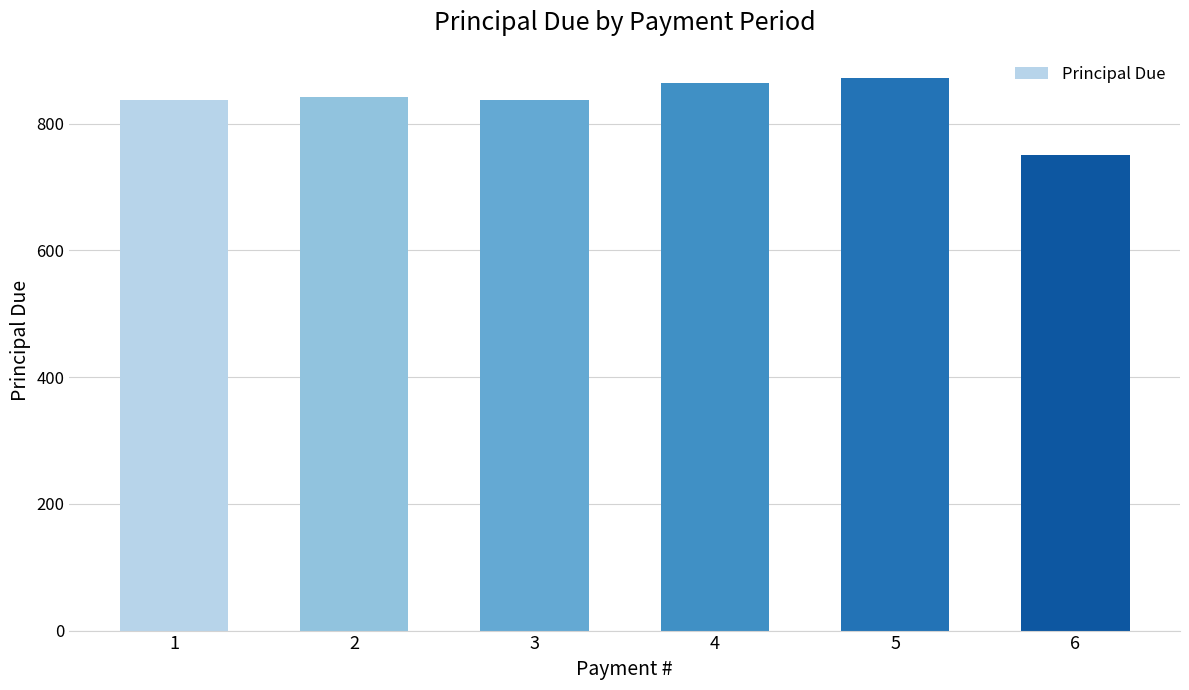

At which category does the chart reach its minimum across all series?

6